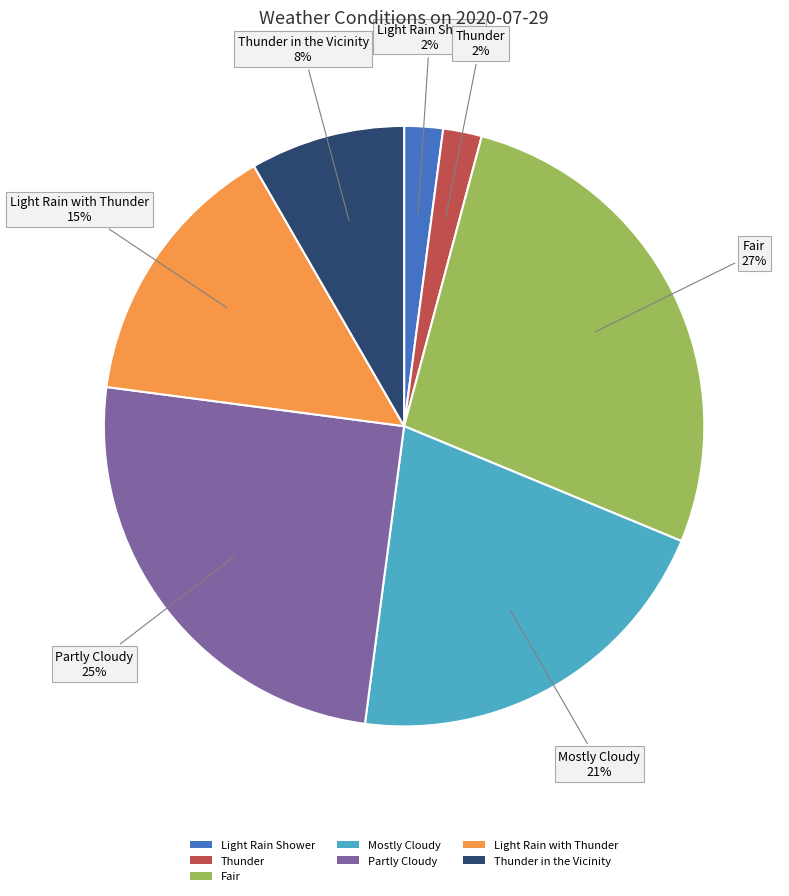

Combined, do Thunder in the Vicinity and Light Rain with Thunder account for over 50%?

No